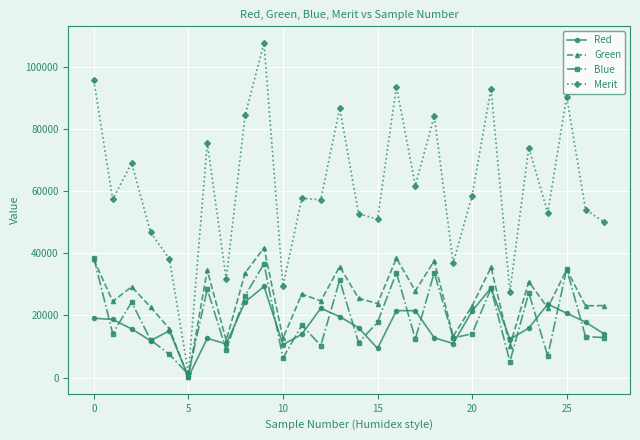

What is the value of the Green point at the 6th from the left?

144.4